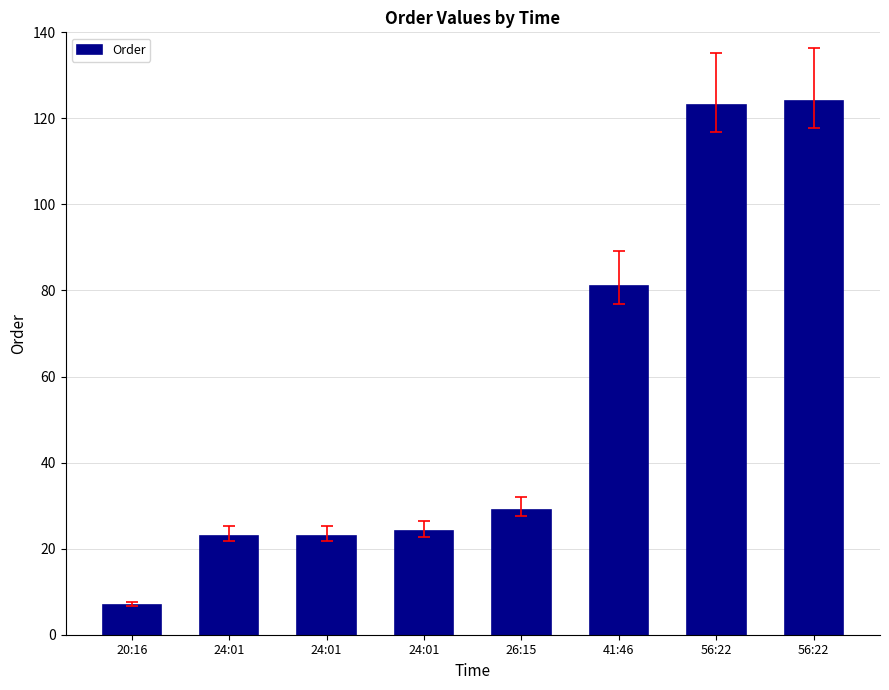

Approximately how many times larger is the value at 24:01 compared to 20:16?

3.3